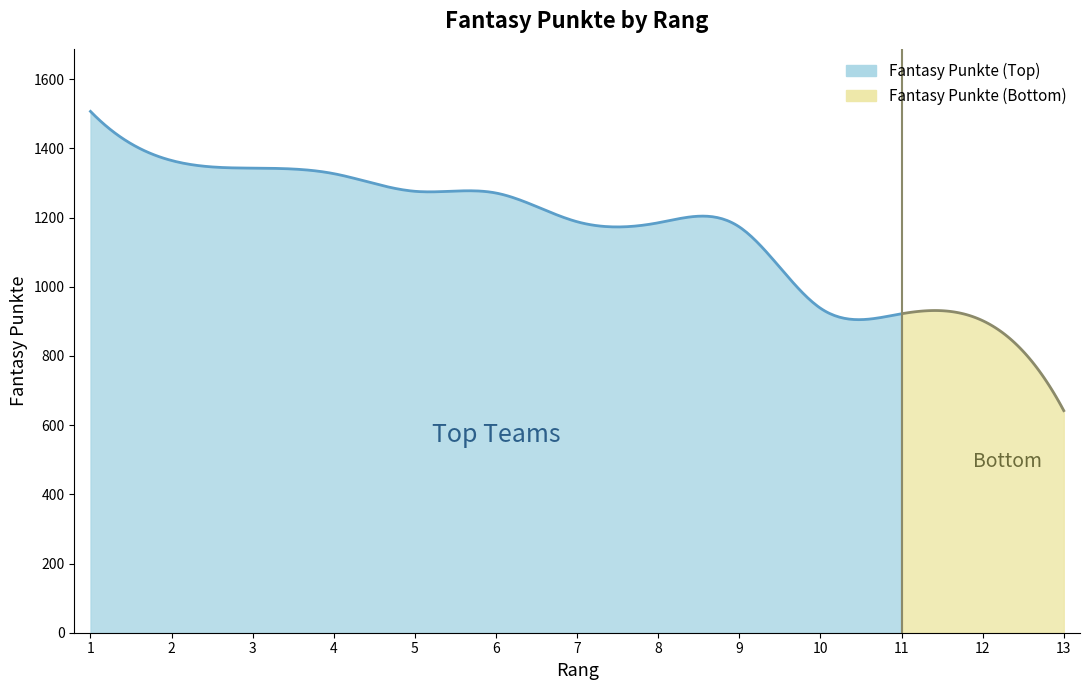

What value does the data have at 3?

1343